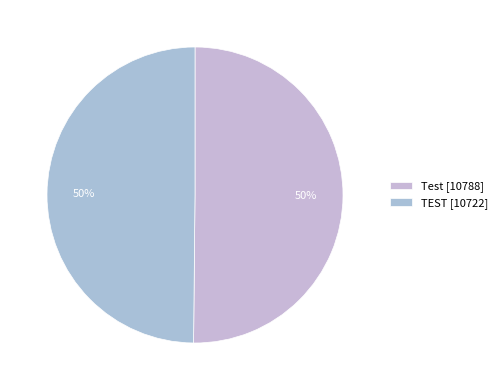

What is the change in value from Test to TEST?

-66